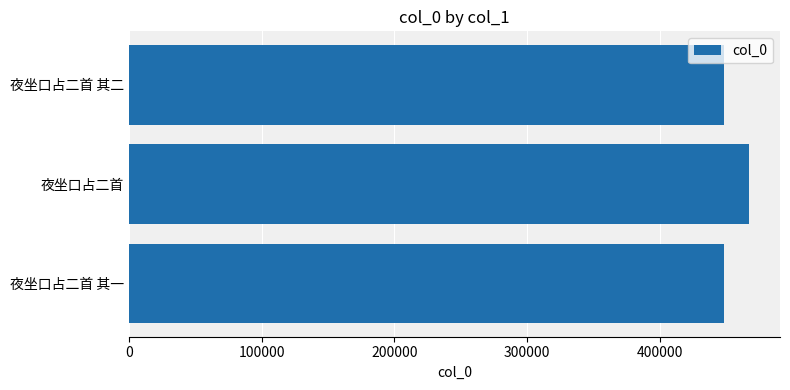

Approximately how many times larger is the value at 夜坐口占二首 其一 compared to 夜坐口占二首 其二?

1.0